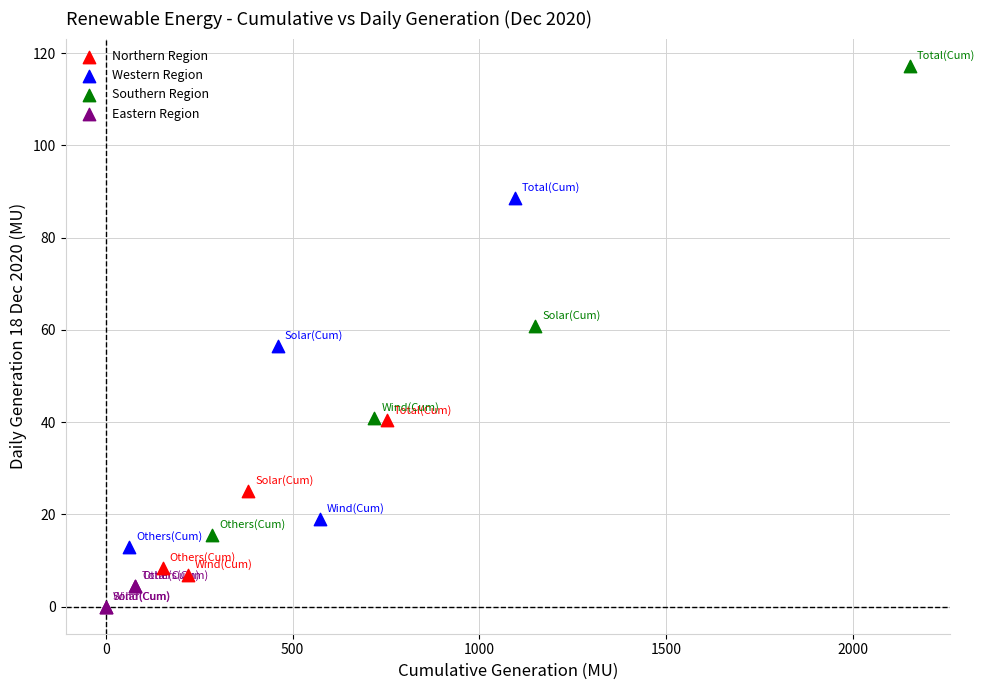

Which series has the widest spread of Y values?

Southern Region